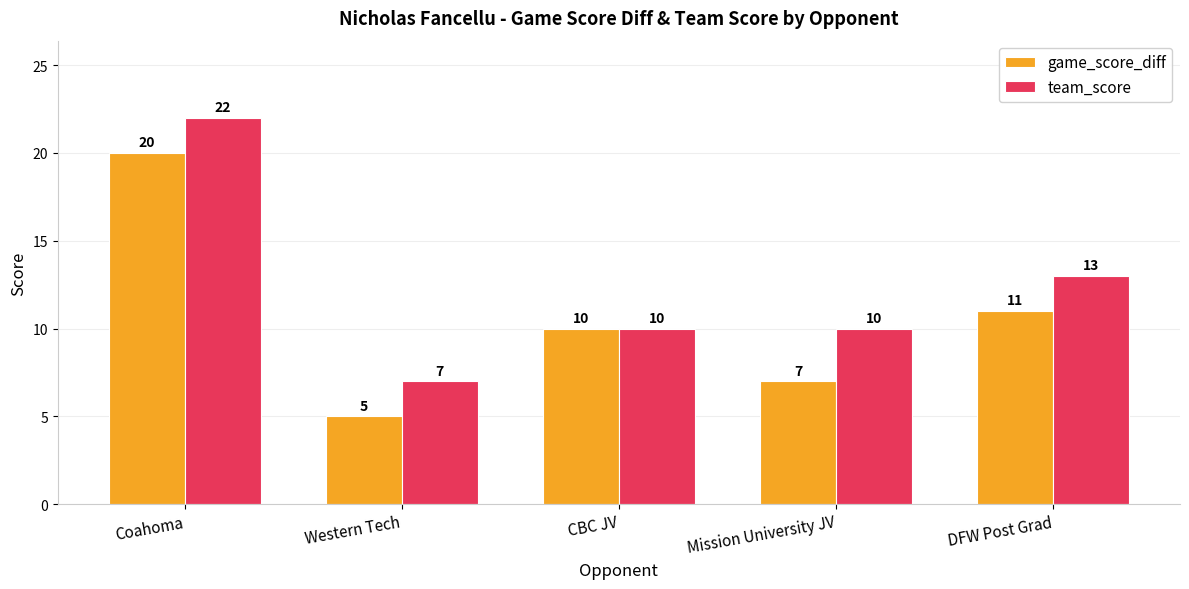

What is the sum of the team_score values at CBC JV and Western Tech?

17